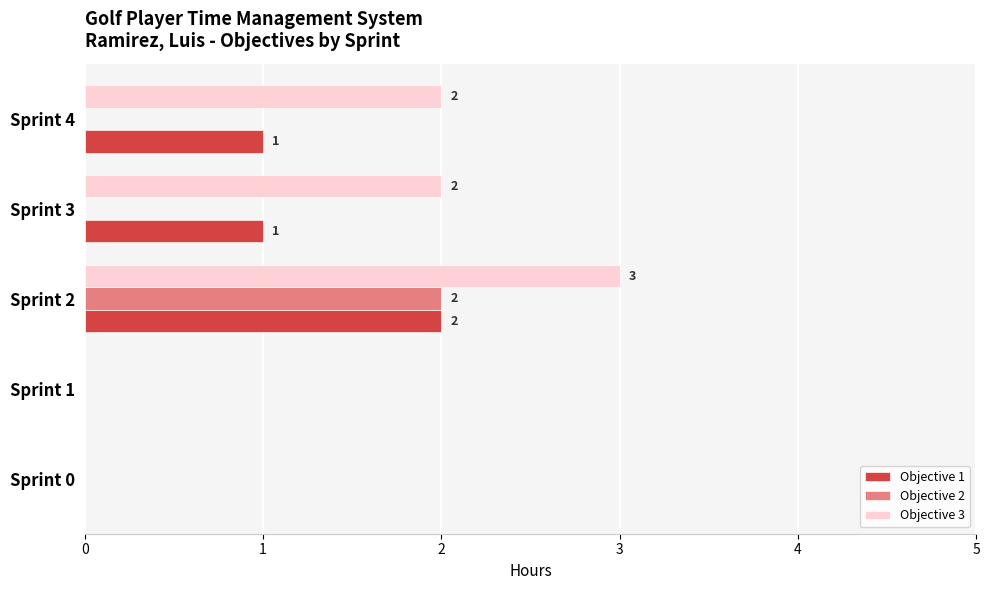

What is the total value across all series at Sprint 4?

3